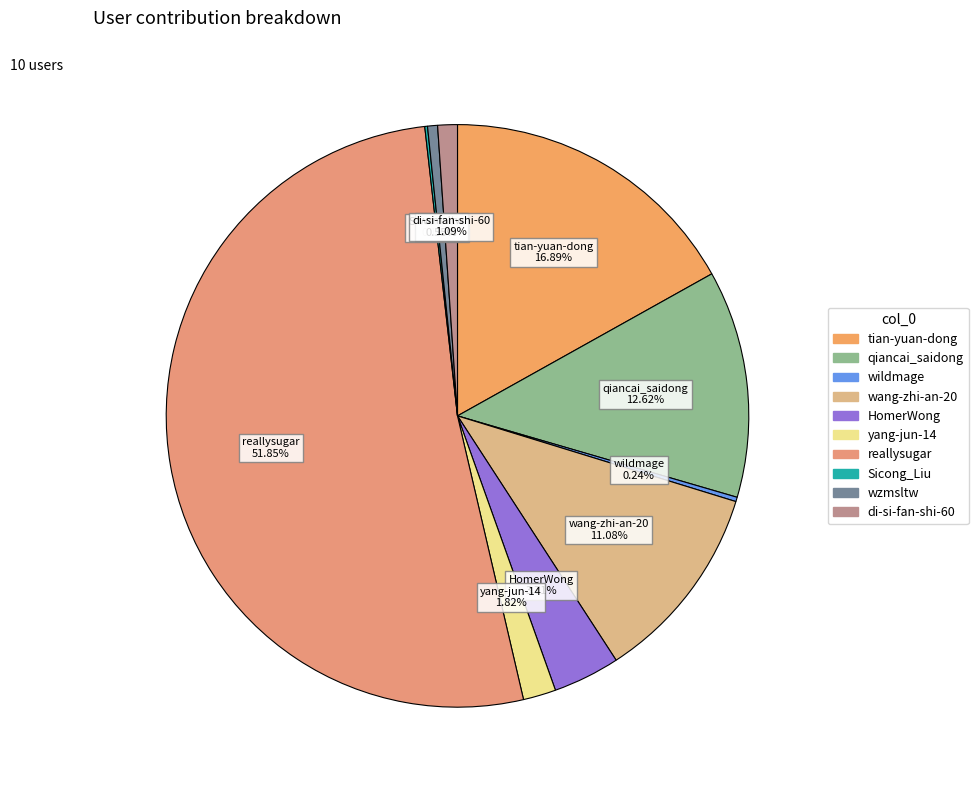

The qiancai_saidong slice represents 13% of the pie. True or false?

True